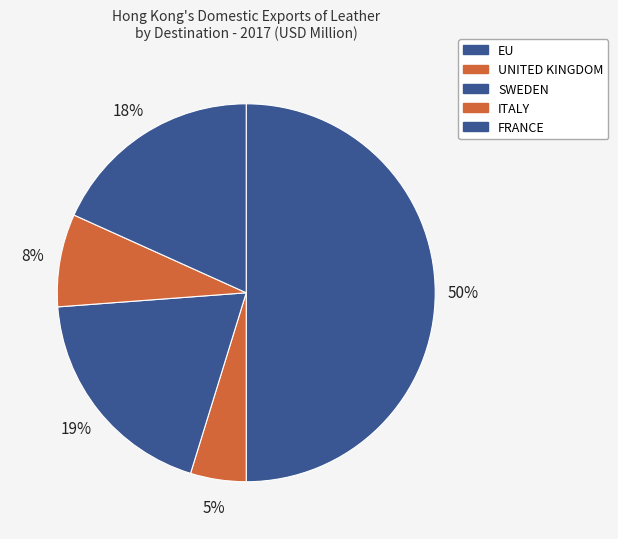

To the nearest percent, what percentage of the pie is SWEDEN?

19%